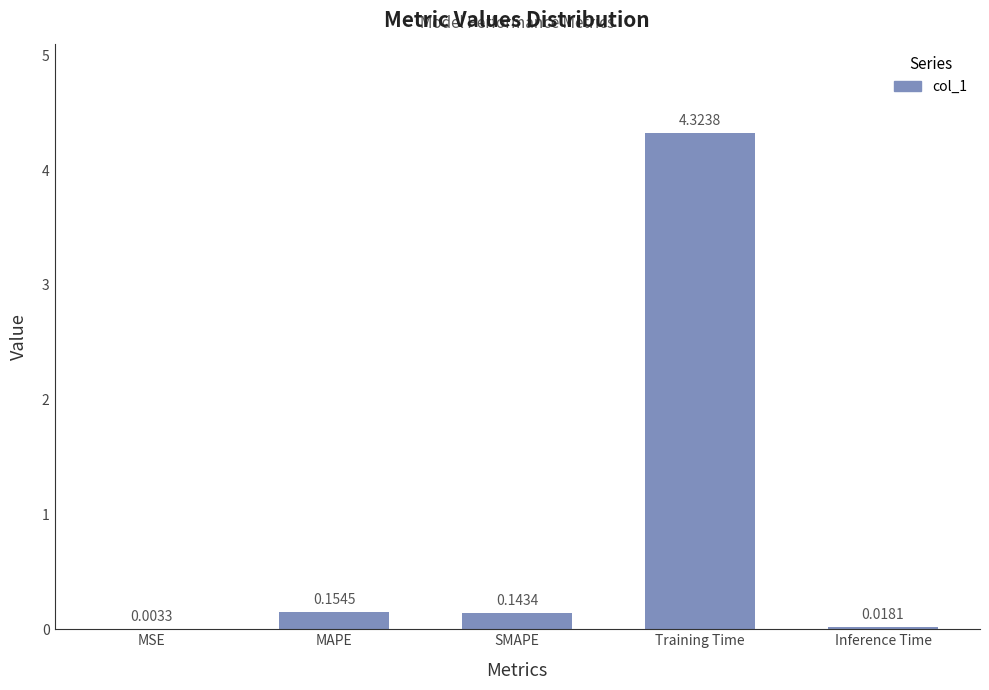

What is the change in value from MSE to Training Time?

+4.3